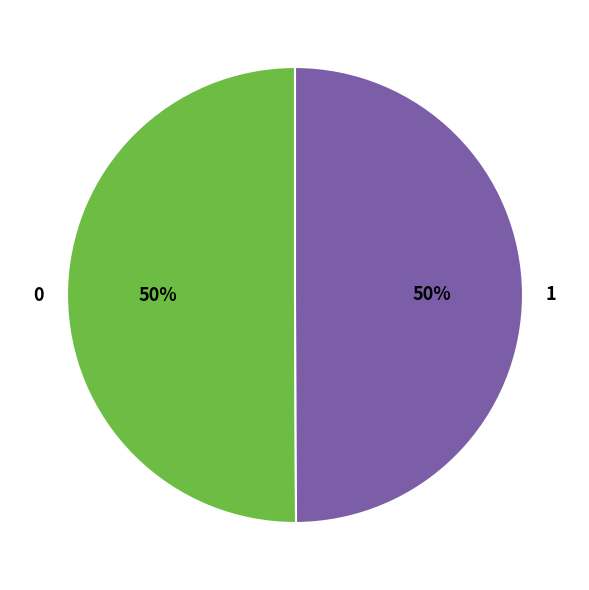

Combined, do 0 and 1 account for over 50%?

Yes